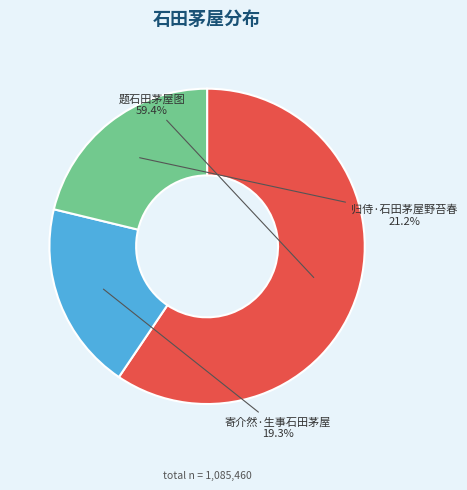

Is 寄介然·生事石田茅屋 the majority of the pie?

No